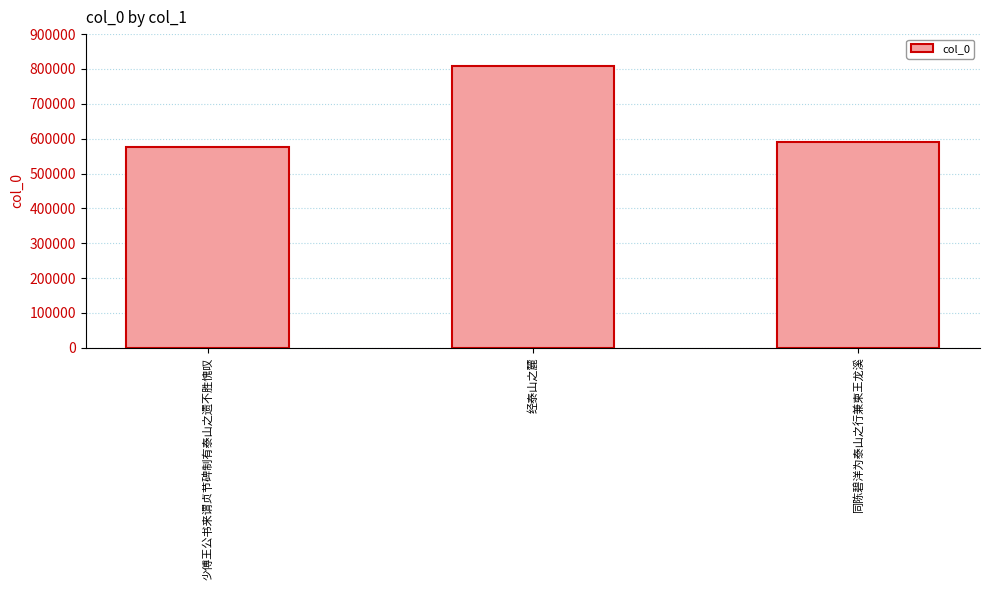

What is the sum of the values at 少傅王公书来谓贞节碑制有泰山之遗不胜愧叹 and 经泰山之麓?

1384496